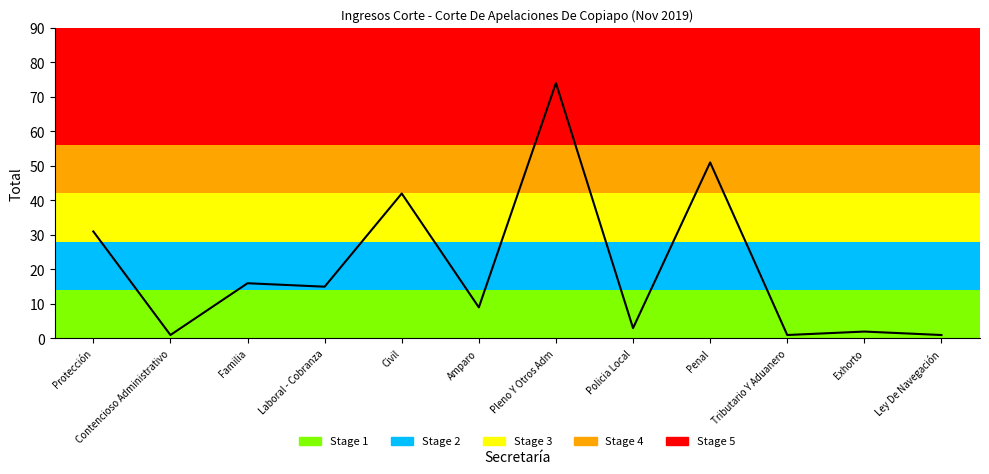

Reading right to left, extract all data points from this chart.

1	2	1	51	3	74	9	42	15	16	1	31